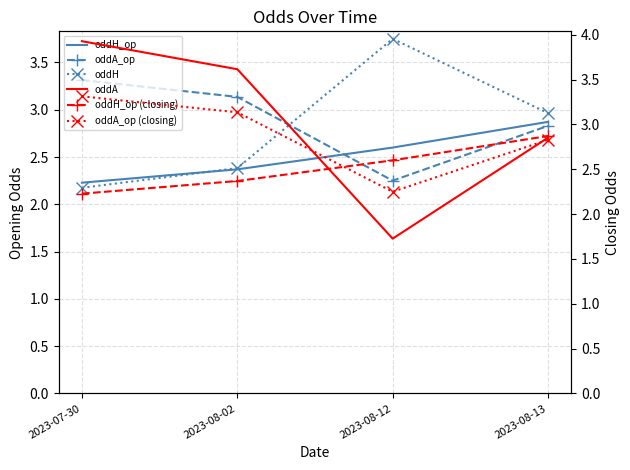

Is it true that oddA_op (closing) equals 1.6 at 2023-08-13?

False